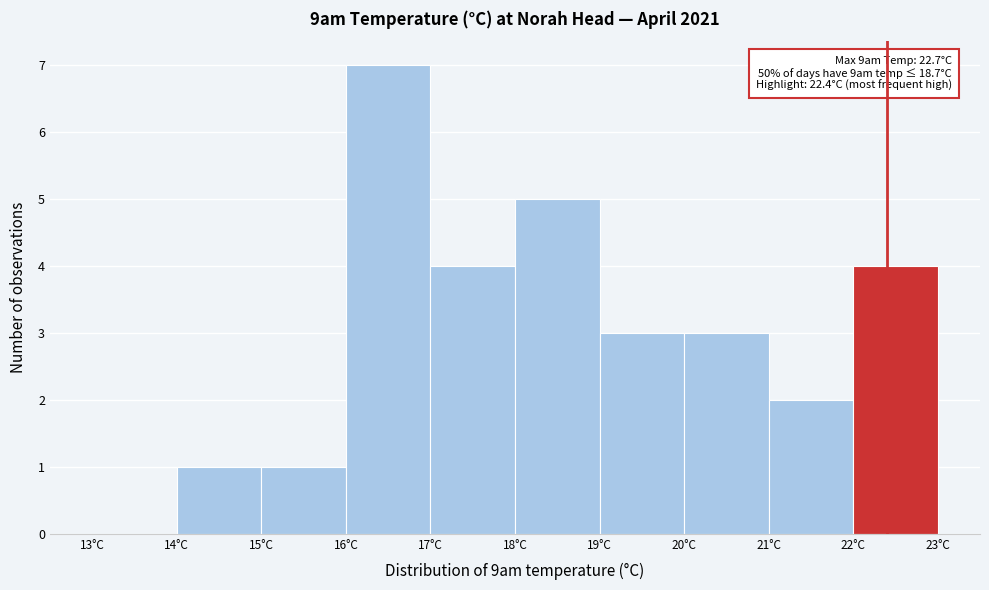

Over which range of the x-axis is the bar tallest?

16 to 17